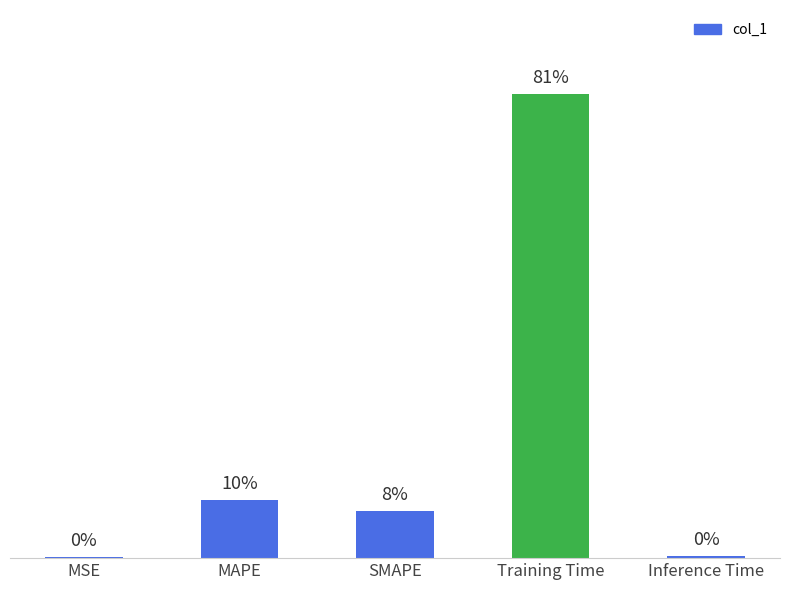

What is the label of the 2nd bar from the left?

MAPE